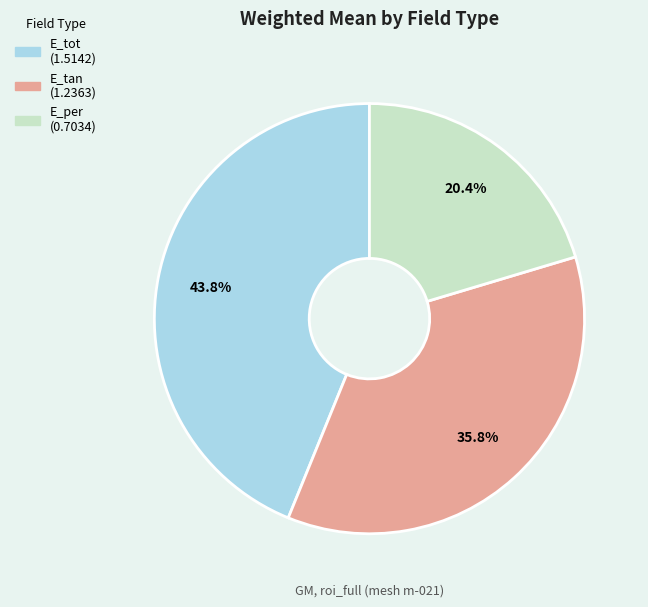

Does E_tan account for over 50% of the chart?

No